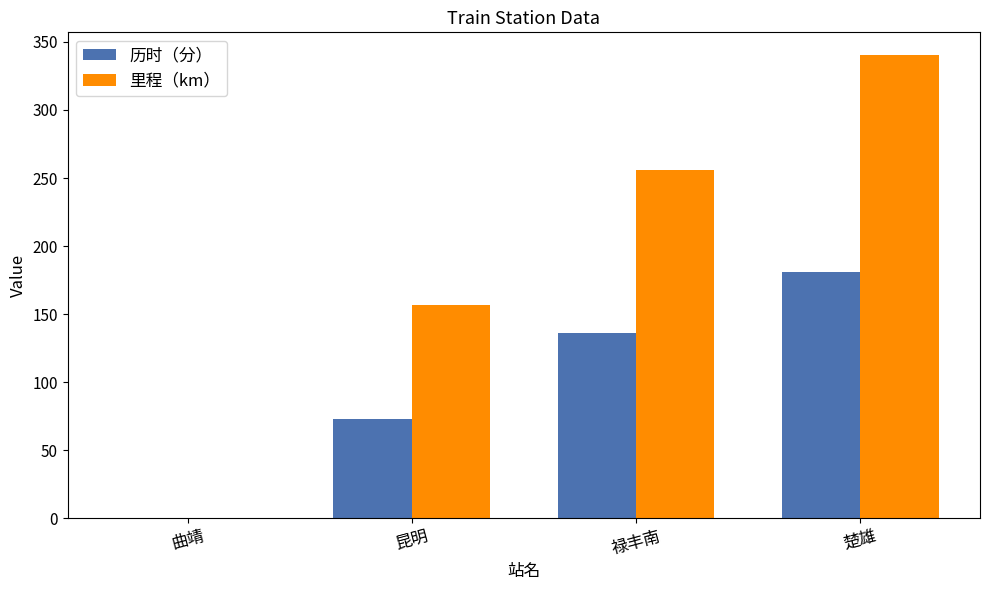

What is the greatest value displayed?

340